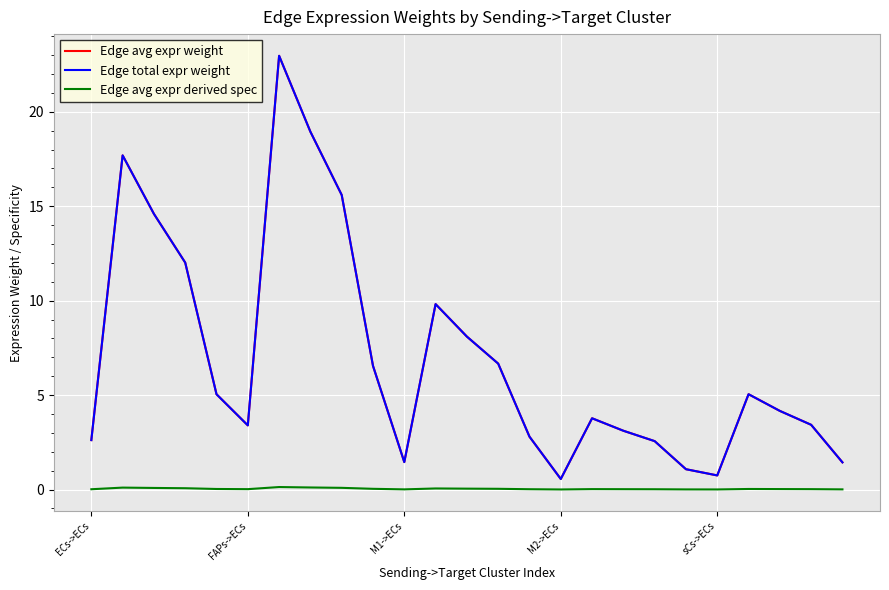

Is this an area chart (filled region under the line)?

No